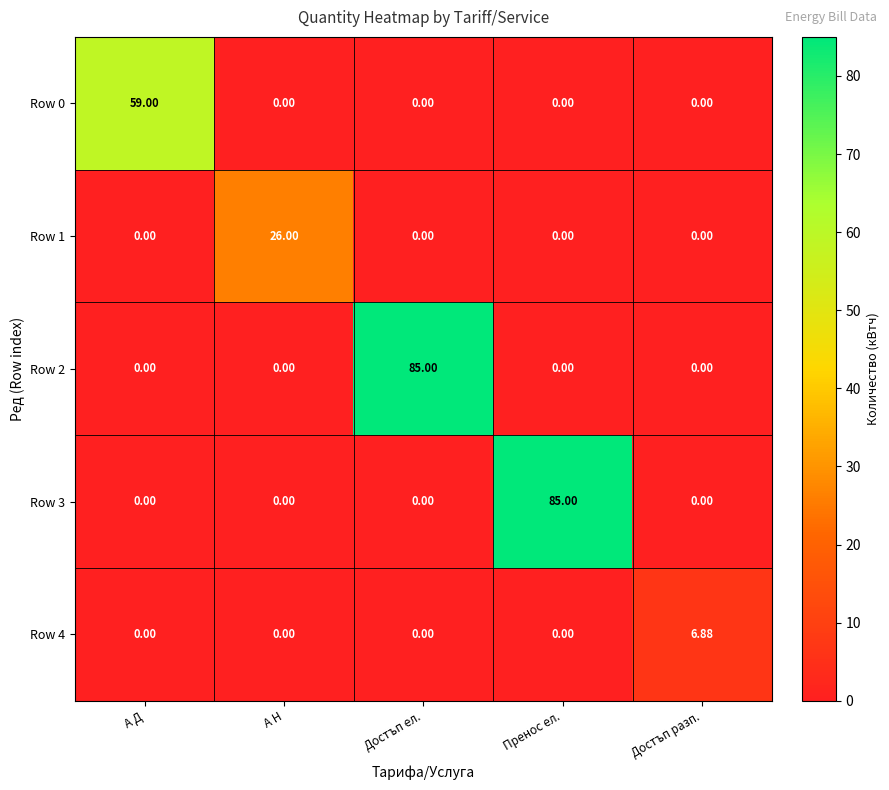

Which series changed the most between А Д and А Н?

Row 0